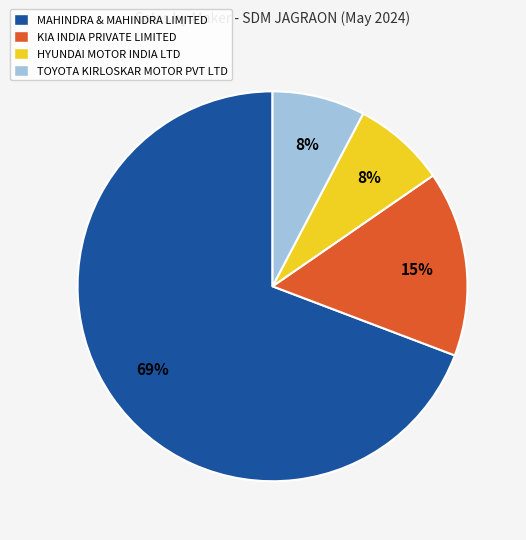

To the nearest percent, what portion does TOYOTA KIRLOSKAR MOTOR PVT LTD represent?

8%